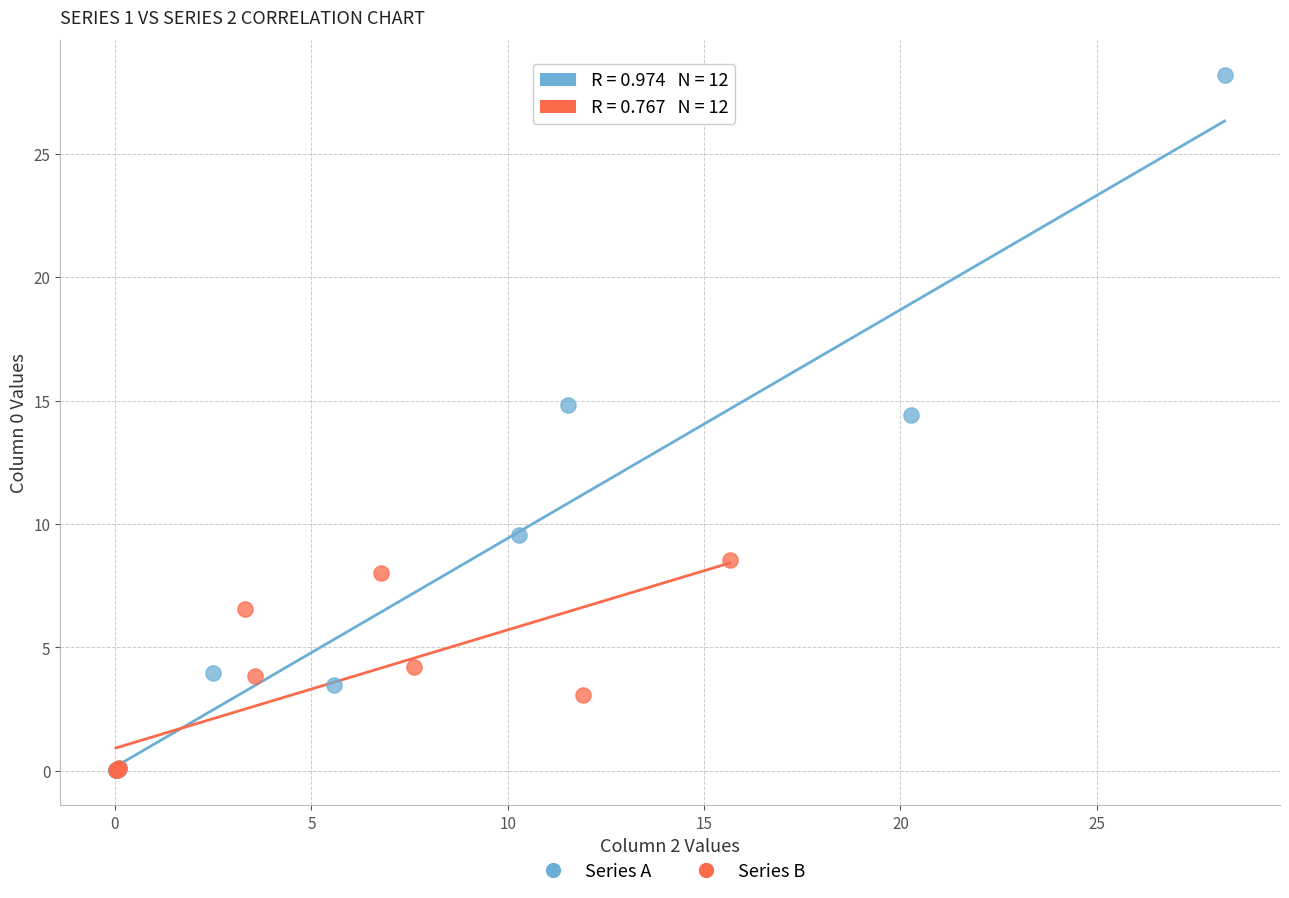

Which series has the largest Y range (max minus min)?

Series A